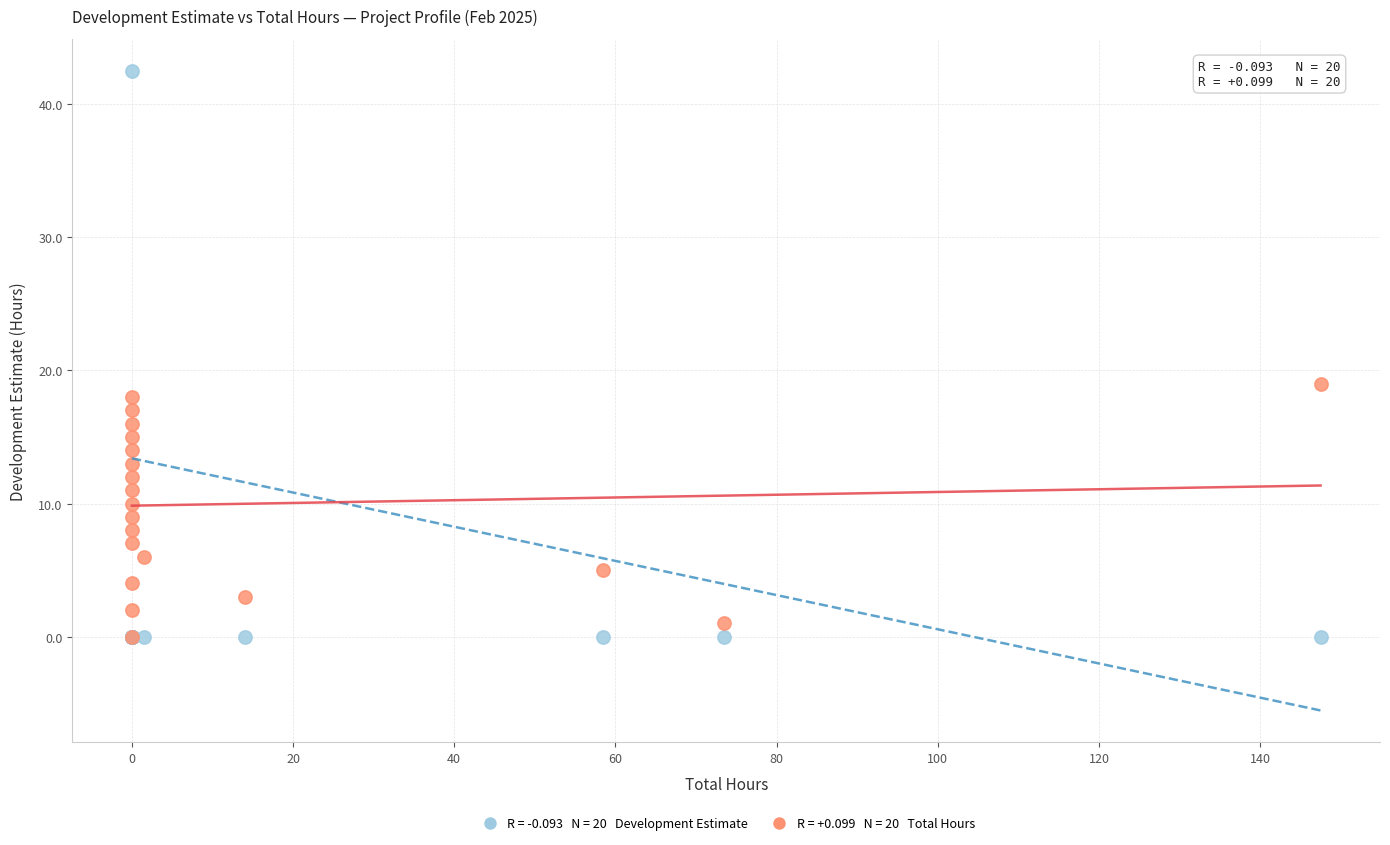

Across all series, what Y value is closest to 21?

19.0